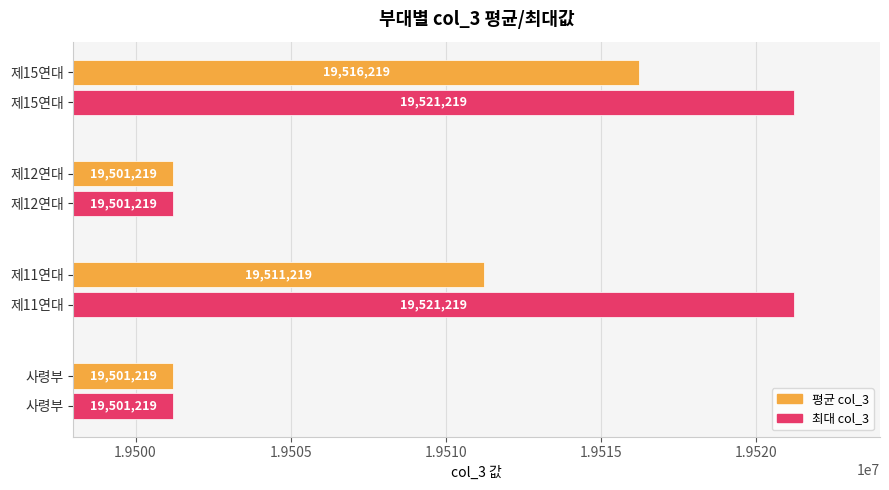

True or false: 최대 col_3 has a value of 30132599 at 제15연대.

False